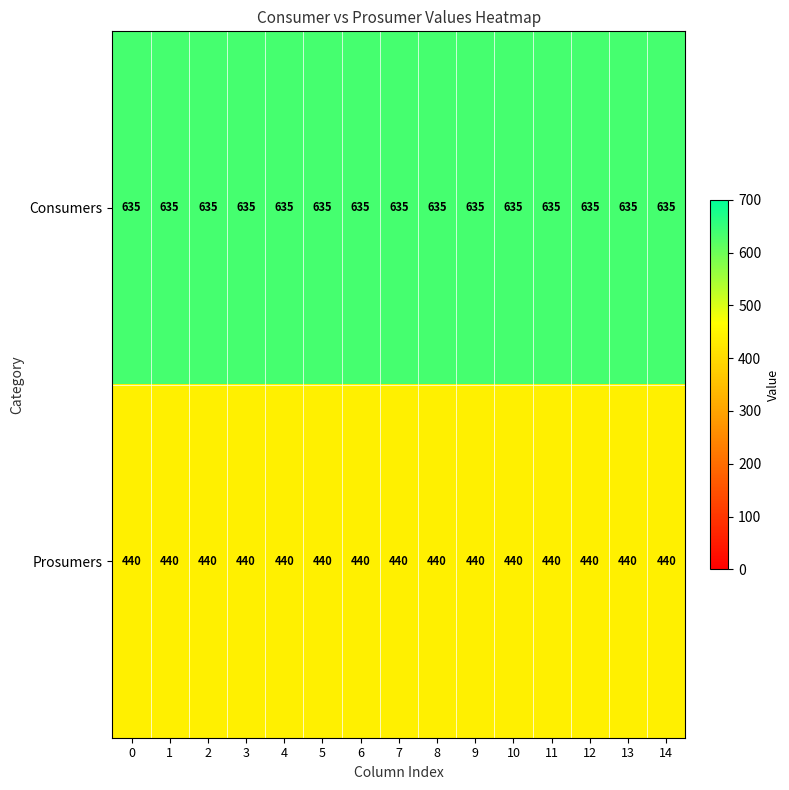

What is the total value across all series at 1?

1075